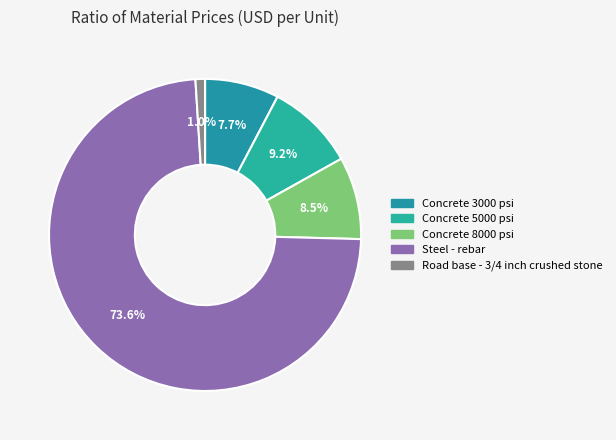

Rank the categories by value from highest to lowest.

Steel - rebar, Concrete 5000 psi, Concrete 8000 psi, Concrete 3000 psi, Road base - 3/4 inch crushed stone